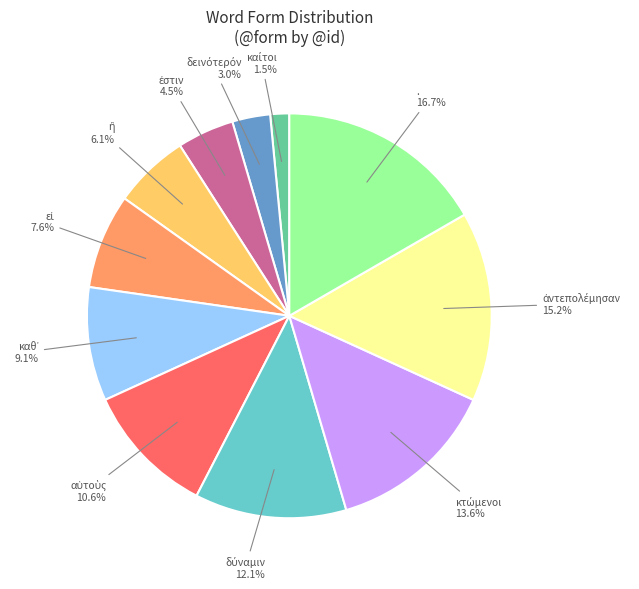

Does any single category account for the majority?

No